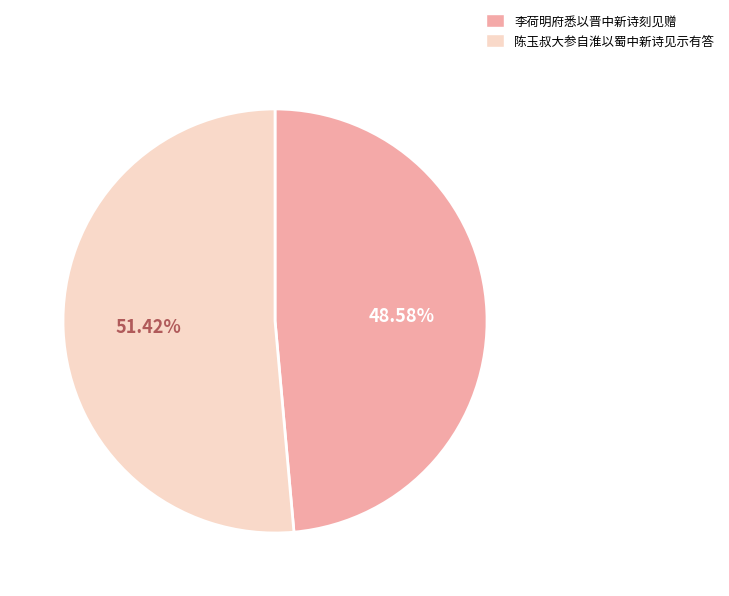

Which slice represents more than half of the pie?

陈玉叔大参自淮以蜀中新诗见示有答